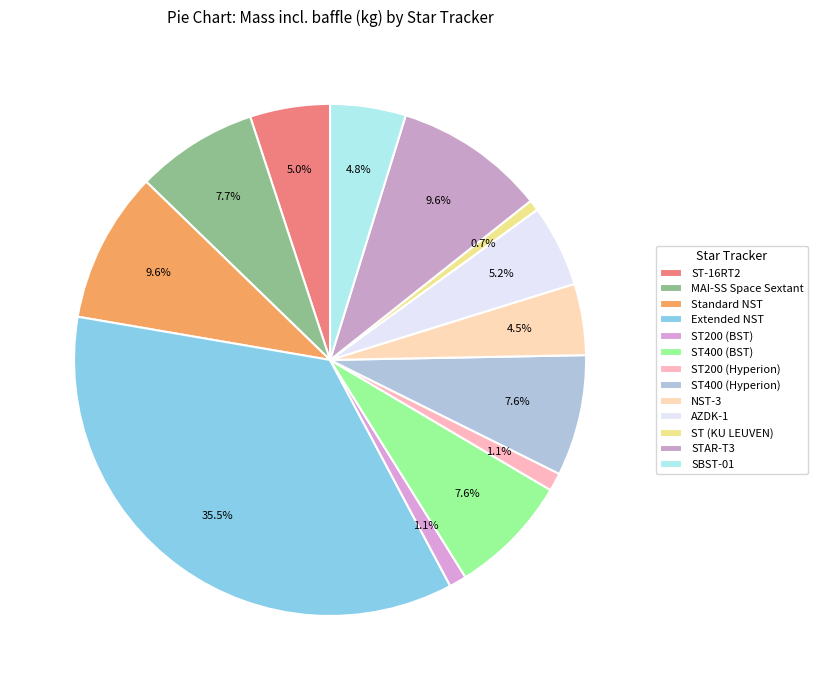

Does ST200 (Hyperion) represent more than half of the total?

No